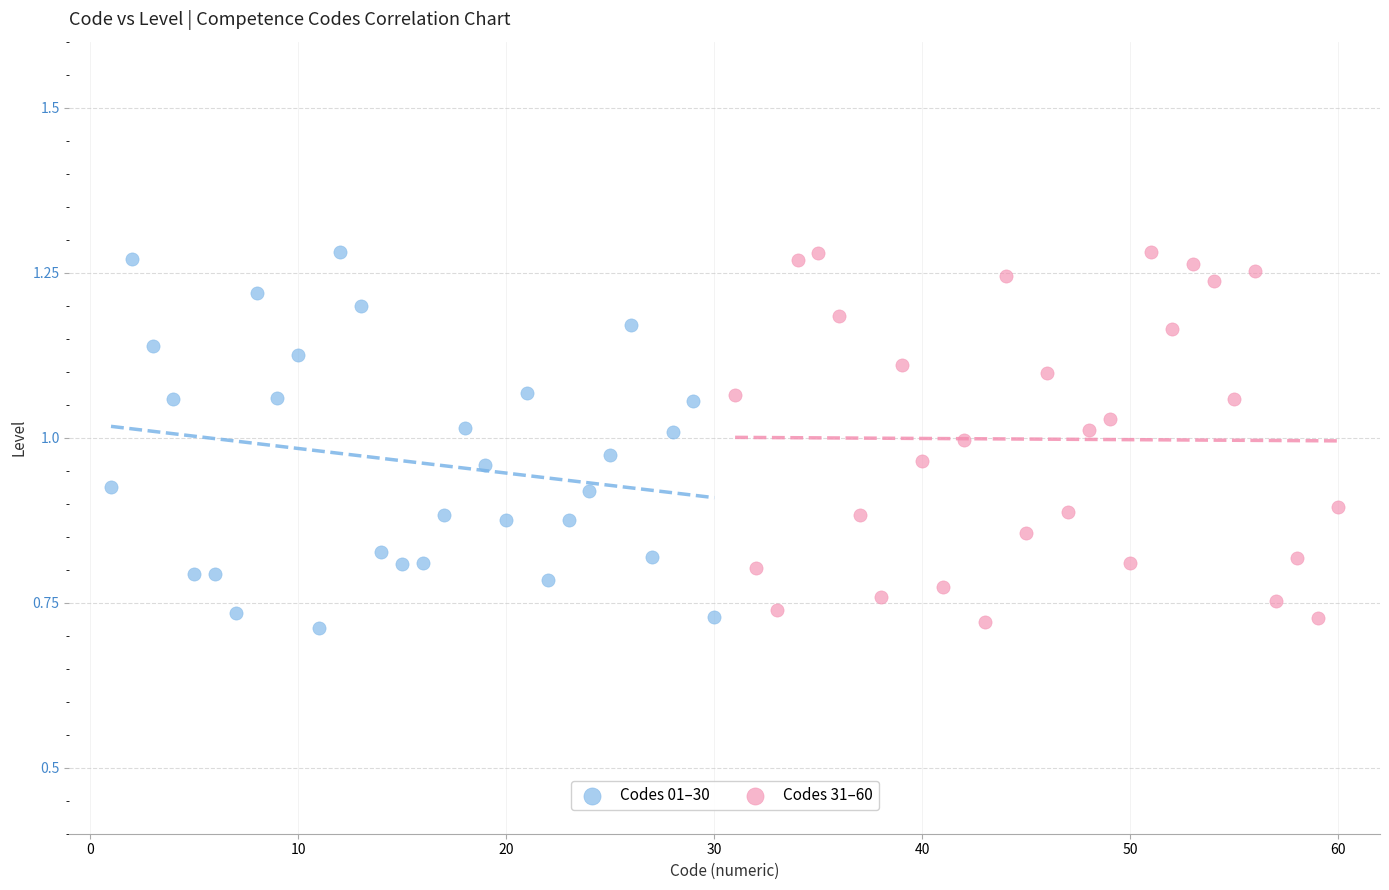

What are all the series names shown in the legend?

Codes 01–30, Codes 31–60